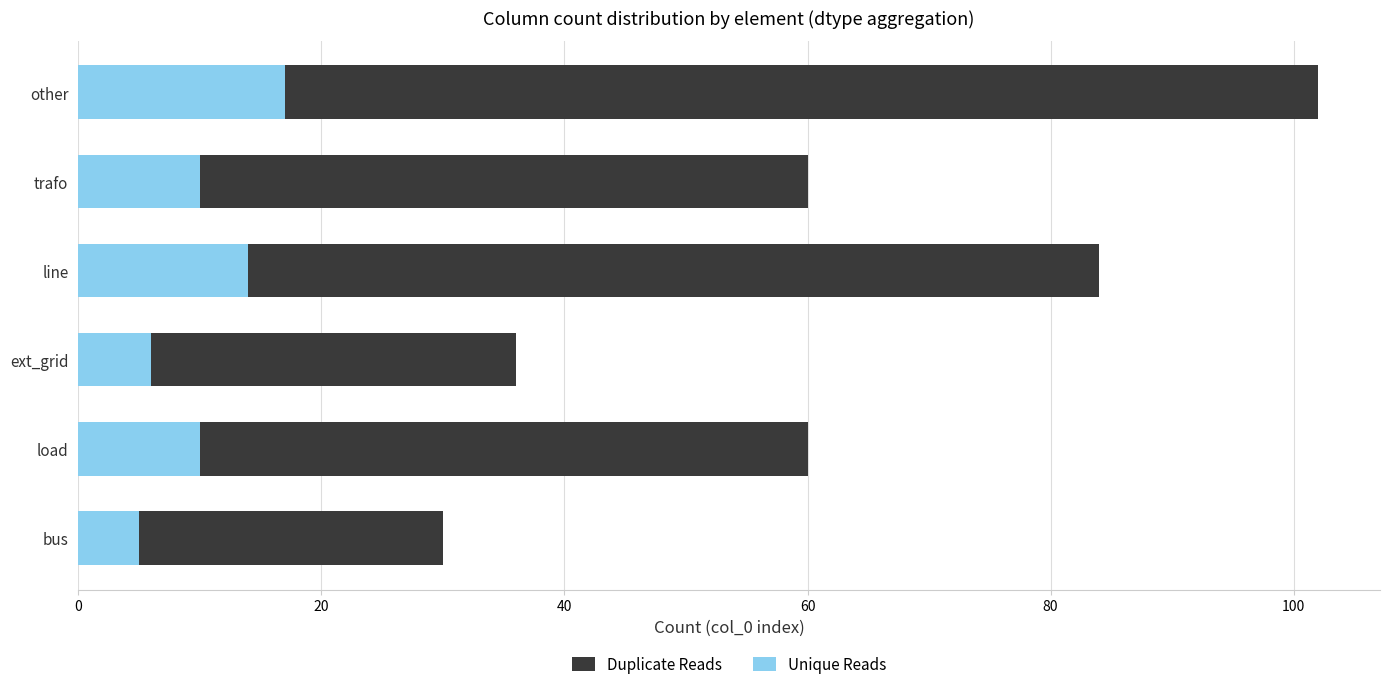

True or false: Unique Reads has a value of 9 at other.

False